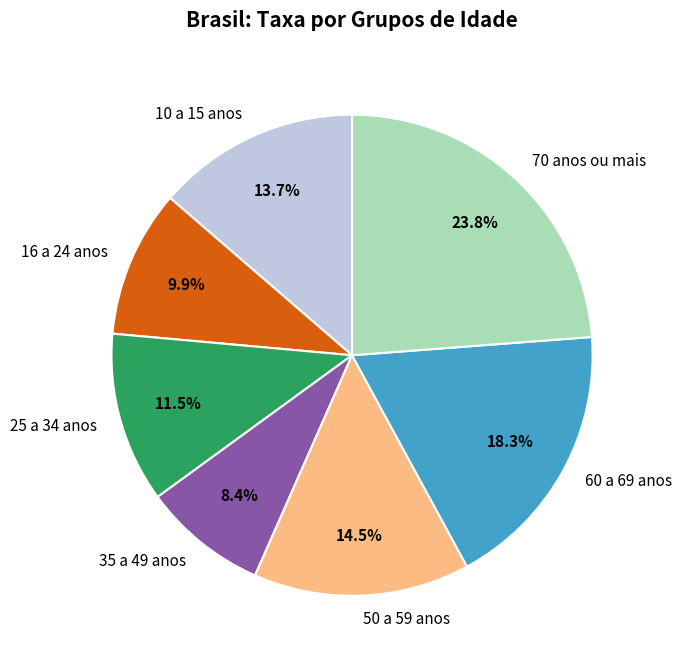

What percentage is the 16 a 24 anos slice, to the nearest percent?

10%